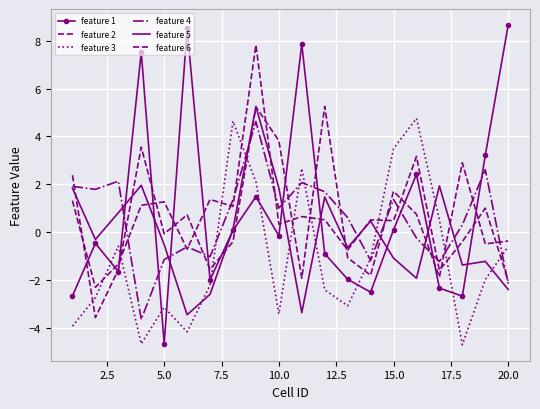

Which series has the largest range (max minus min)?

feature 1